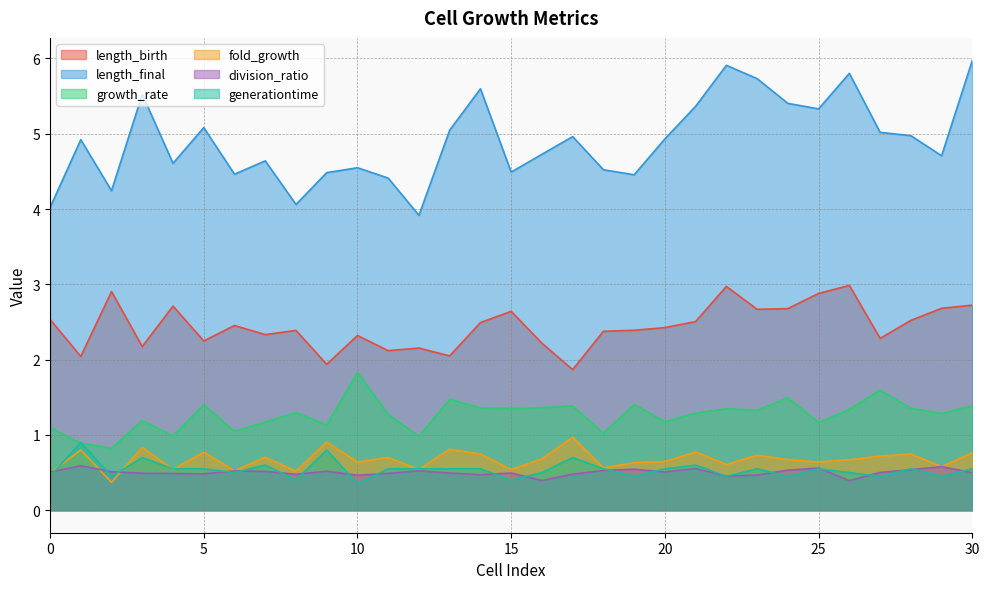

What is the difference between the maximum and minimum values in the length_final series?

2.1